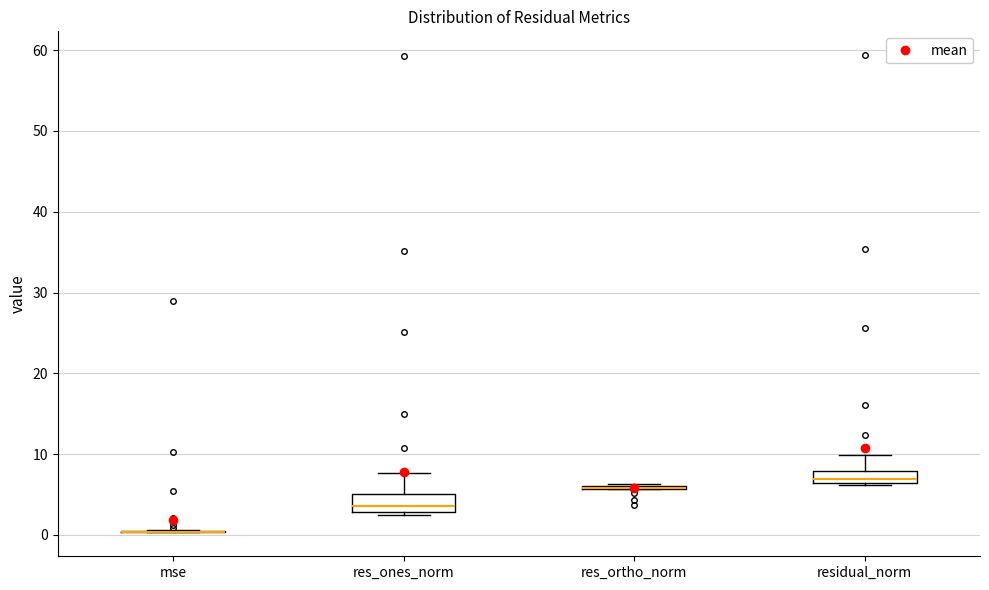

Reading left to right, transcribe this box plot: for each box, give where its median line is, the range the box spans, and where its two whiskers end, as read against the y-axis. The values are not printed on the chart, so give them approximately, as read against the axis.

mse: box collapsed to a line at 0, whiskers 0 to 1
res_ones_norm: median 4, box 3 to 5, whiskers 2 to 8
res_ortho_norm: box collapsed to a line at 6, whiskers 6 to 6
residual_norm: median 7, box 6 to 8, whiskers 6 to 10